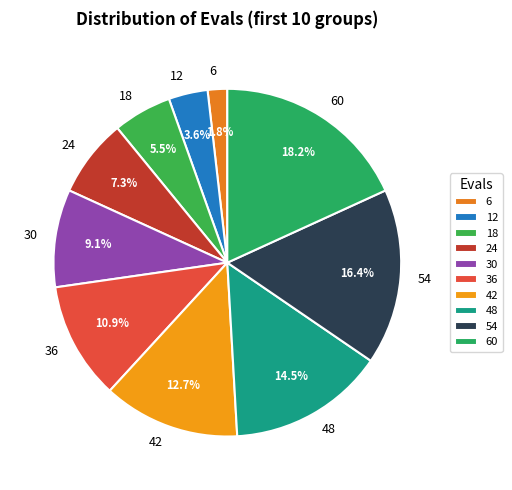

What is the ratio of the value at 36 to the value at 42?

0.9